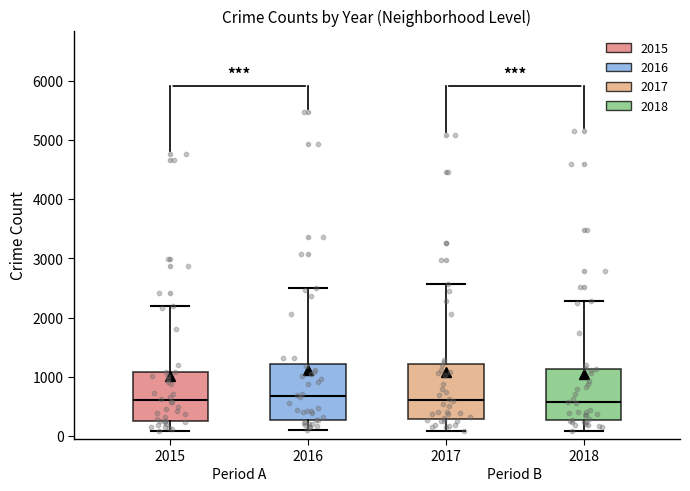

Where does the upper whisker of the box at x = 2018 end on the y-axis? The values are not printed on the chart, so give them approximately, as read against the axis.

2300